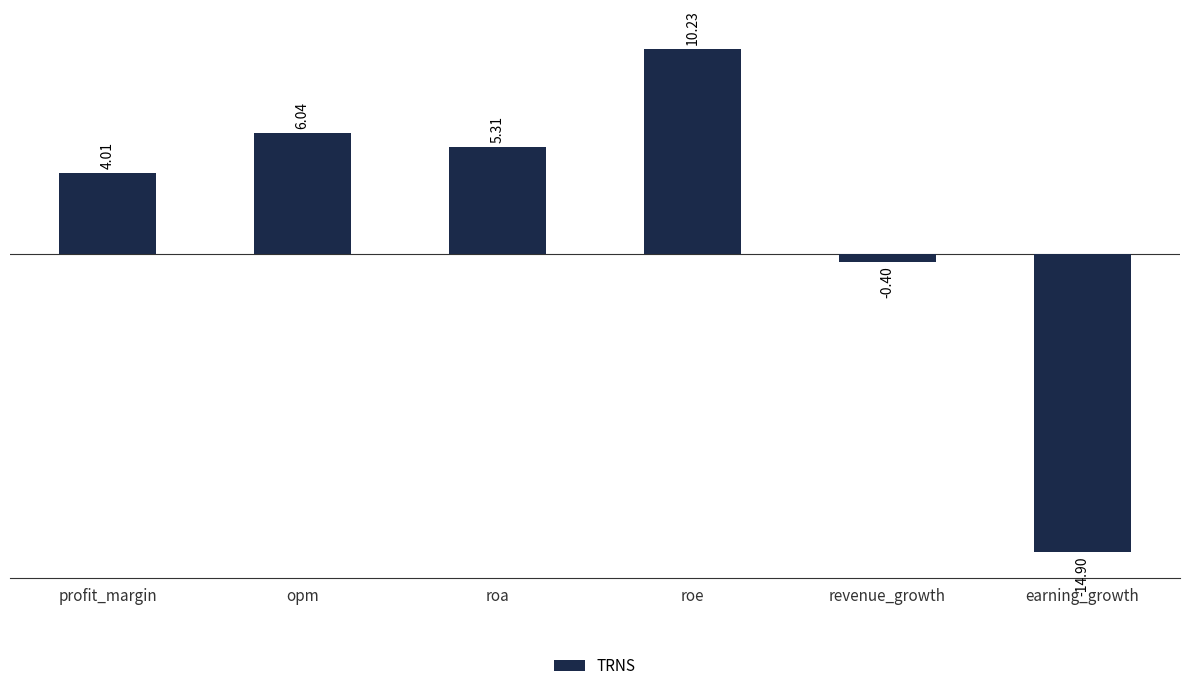

What is the average value?

1.7